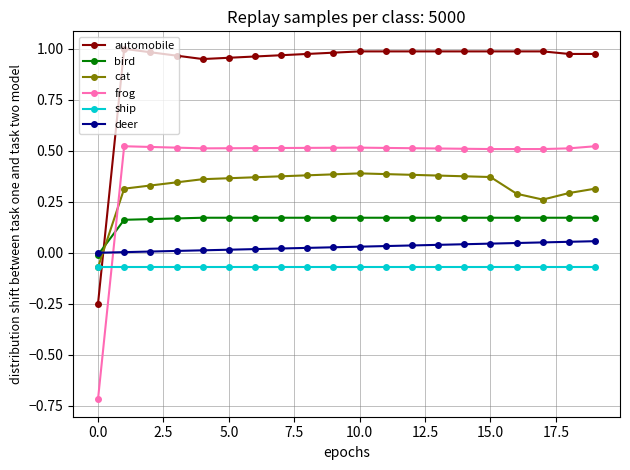

What is the value of the frog point at the 1st from the left?

-0.7